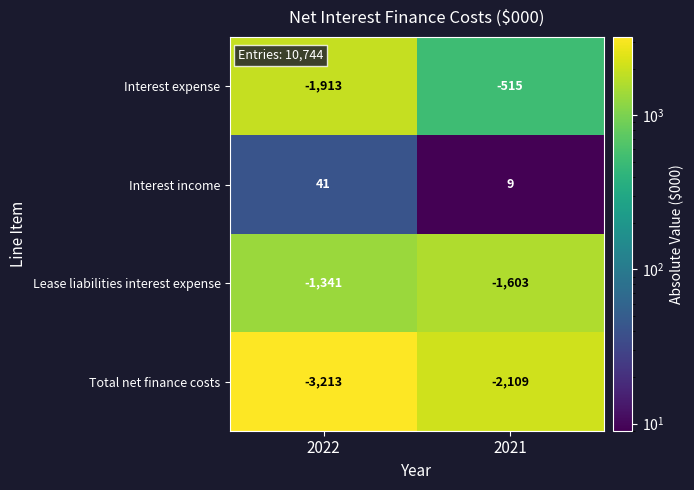

What is the average value of the Total net finance costs series?

-2661